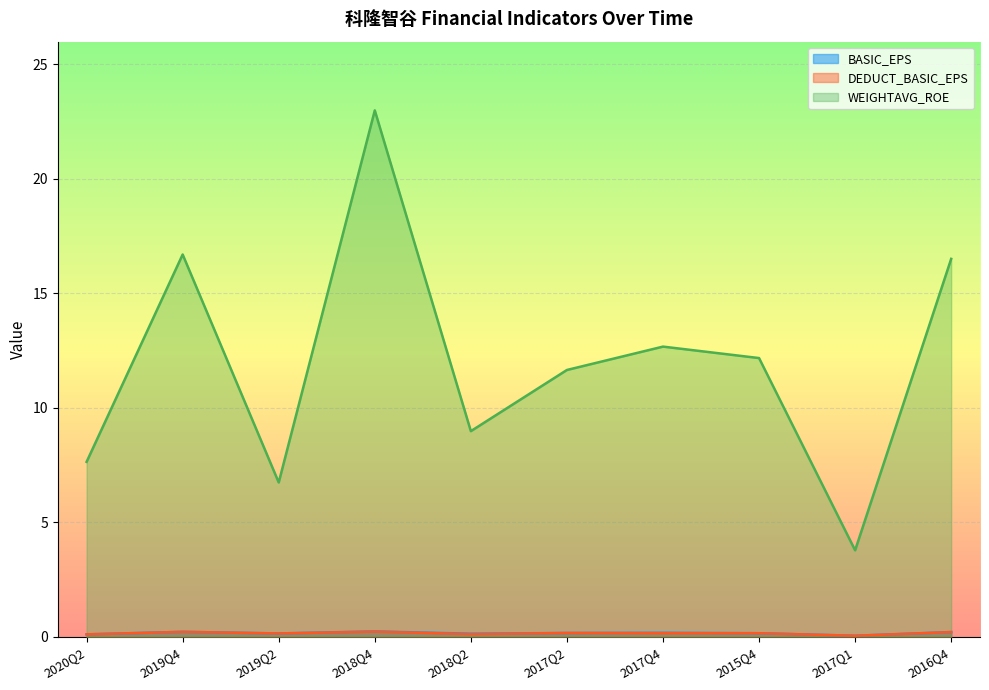

What is the label of the 3rd point from the left?

2019Q2